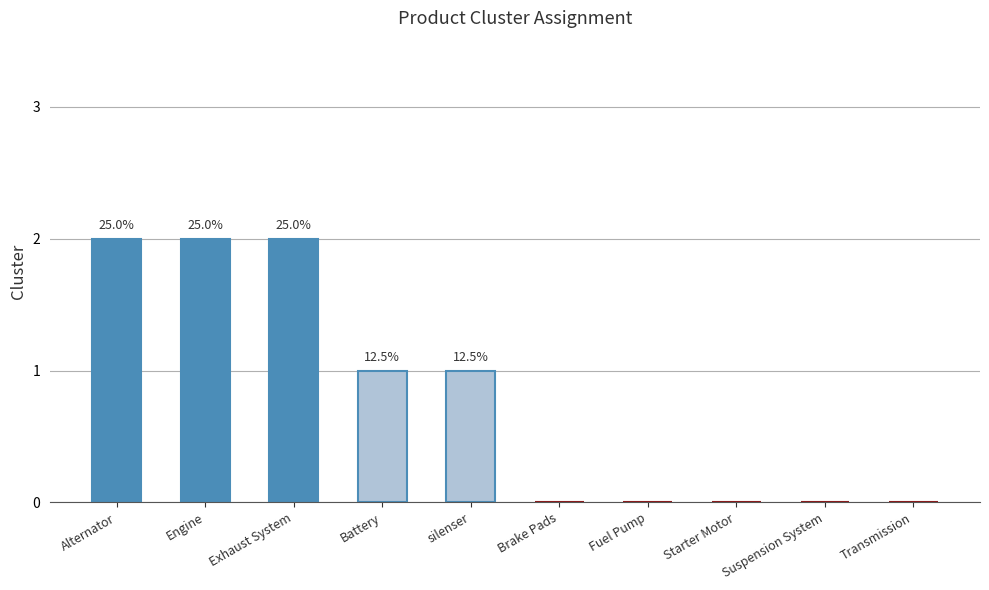

What is the difference between the values at silenser and Starter Motor?

1